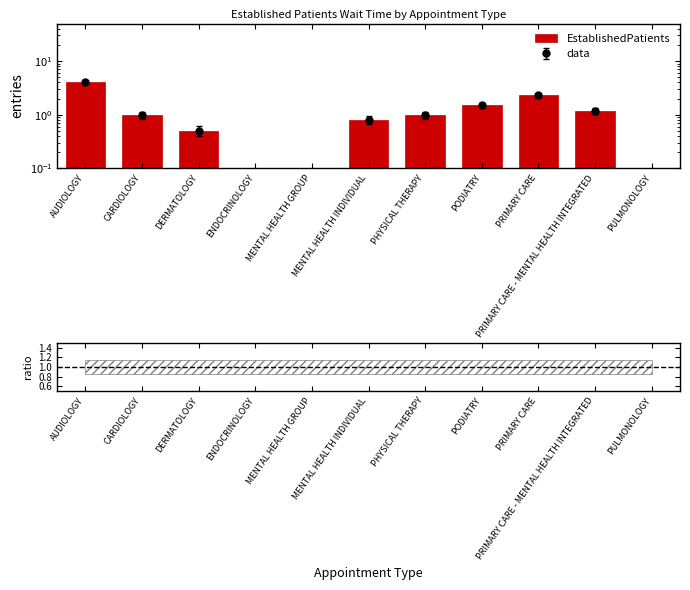

What is the label of the 2nd bar from the right?

PRIMARY CARE - MENTAL HEALTH INTEGRATED